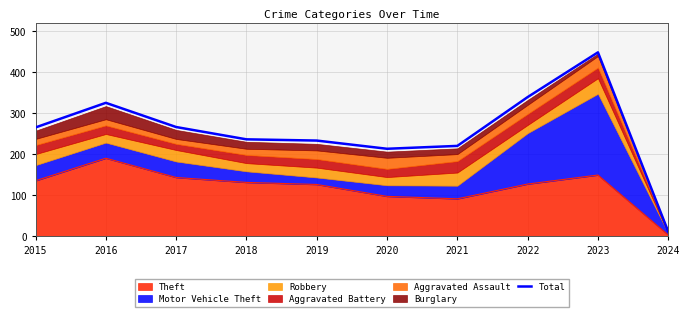

Which category has the lowest value across all series?

2024